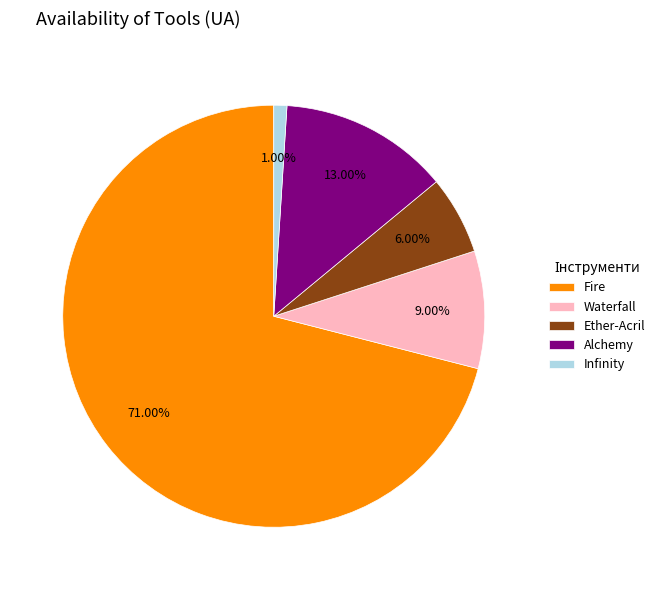

How many segments does this pie chart have?

5